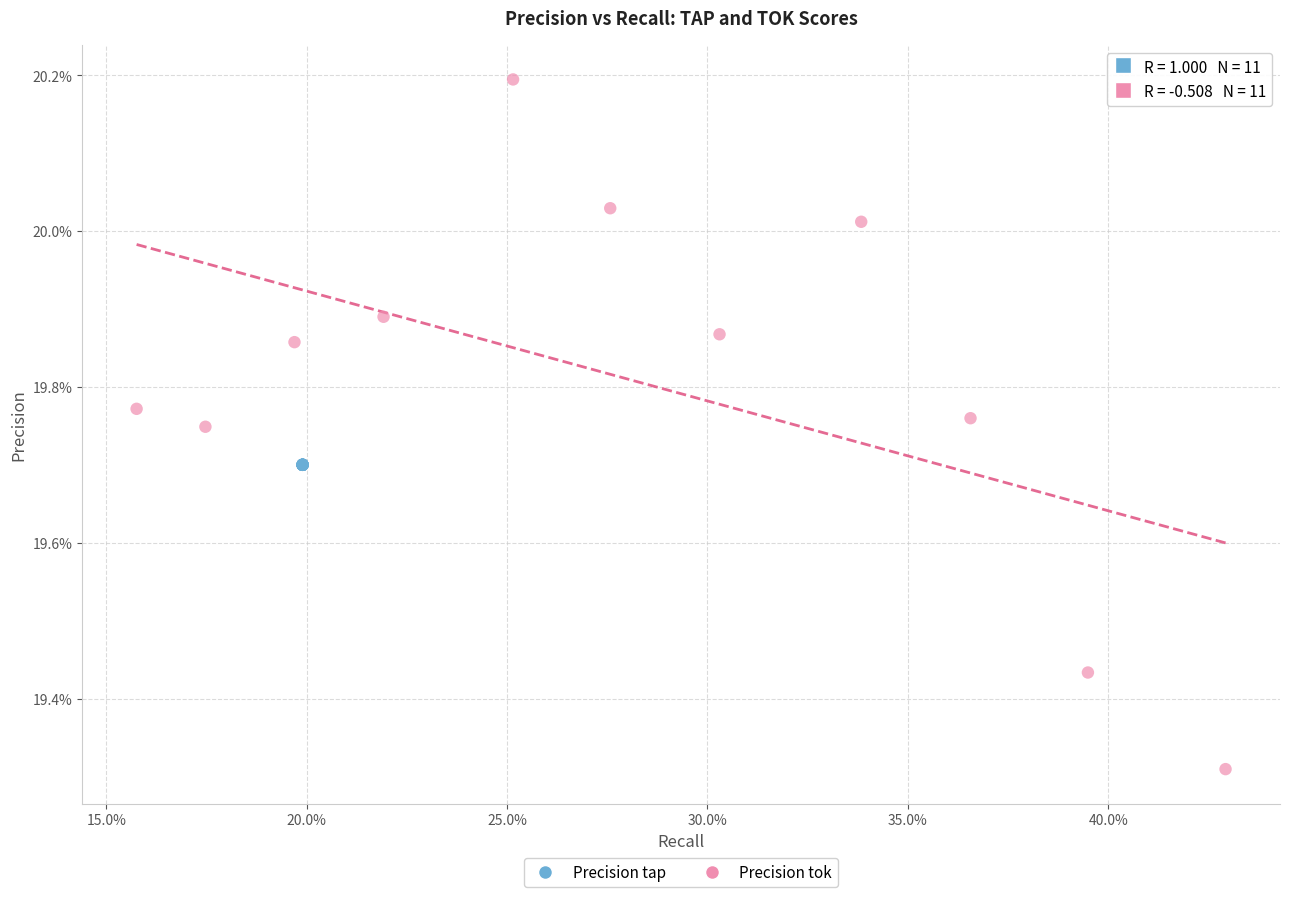

What are all the series names shown in the legend?

Precision tap, Precision tok